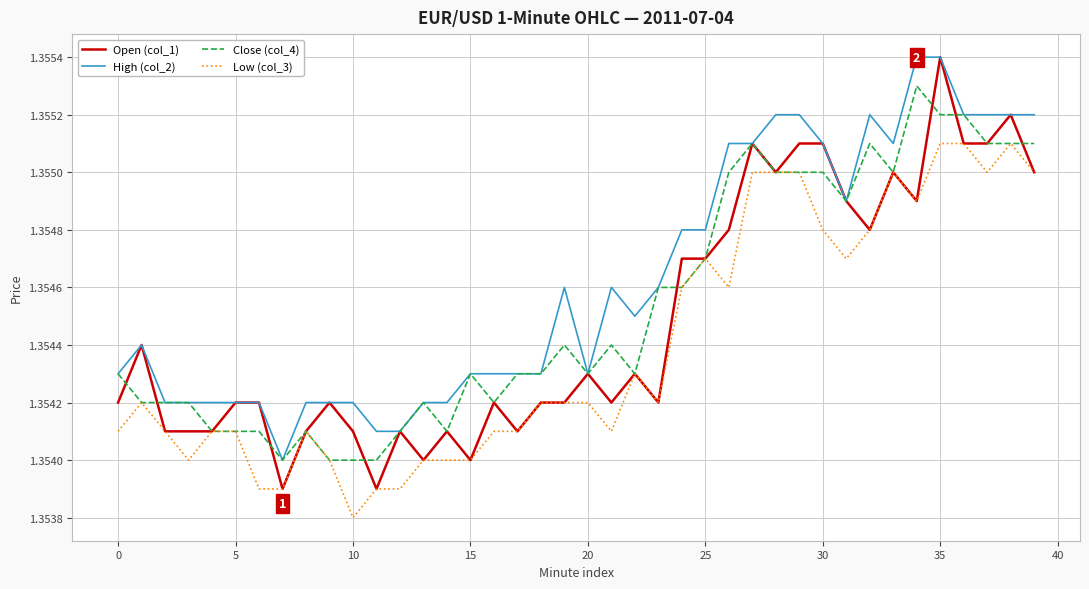

List the series in order of their overall mean, lowest first.

Low (col_3), Open (col_1), Close (col_4), High (col_2)